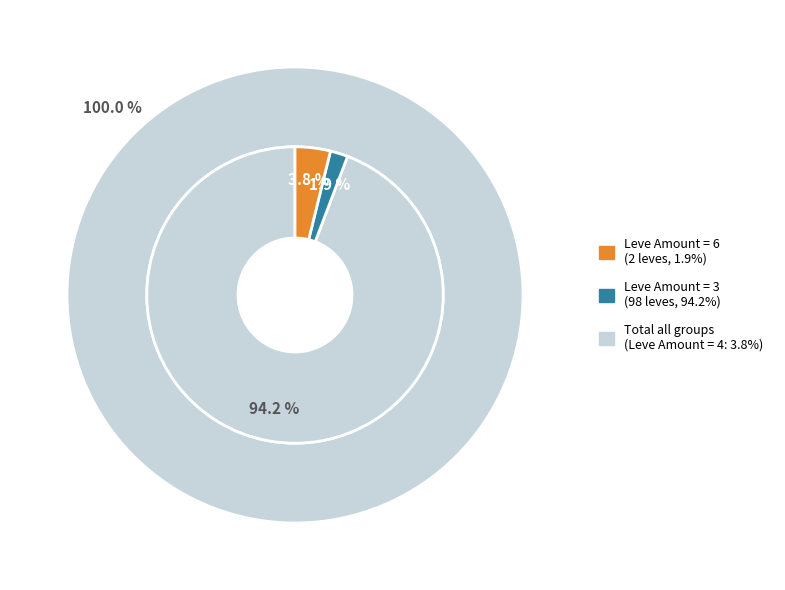

Count the number of slices in the pie.

3